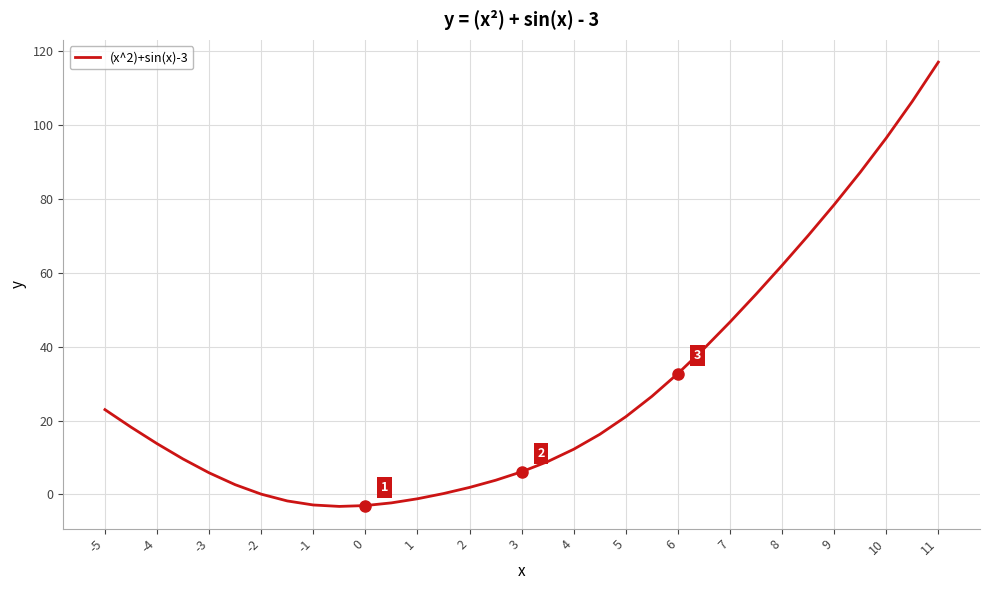

What is the greatest value displayed?

117.0